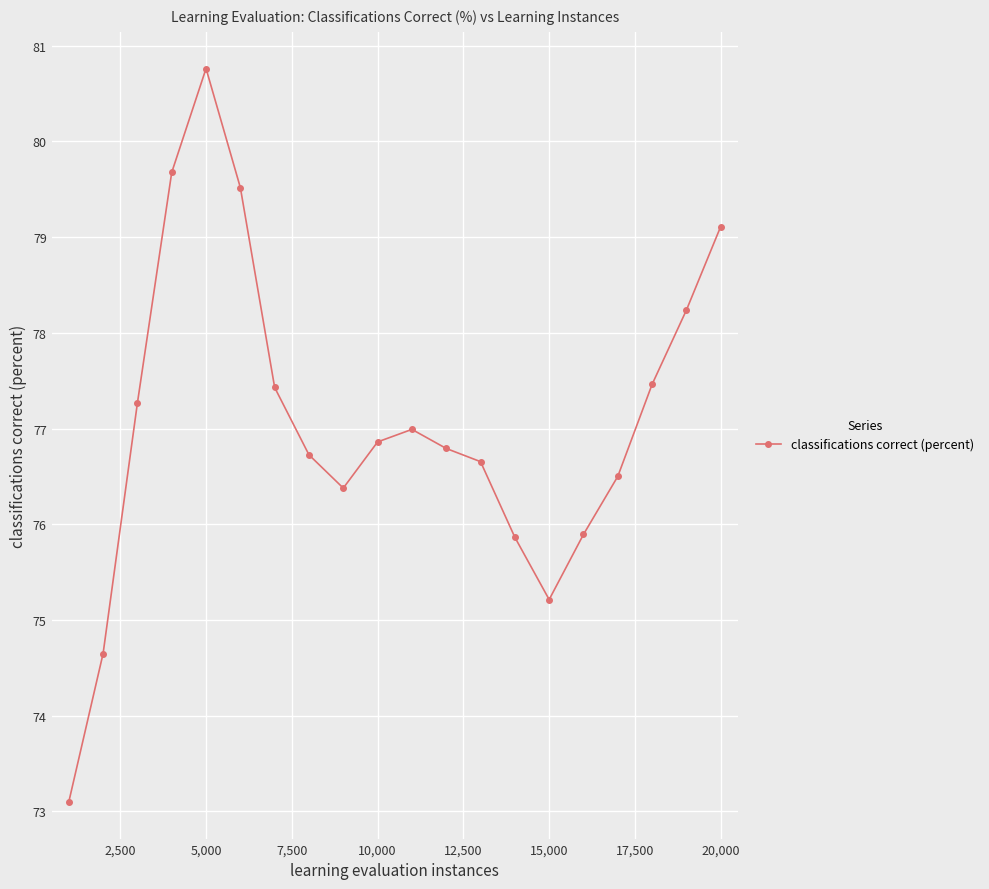

What is the difference between the maximum and minimum values?

7.7